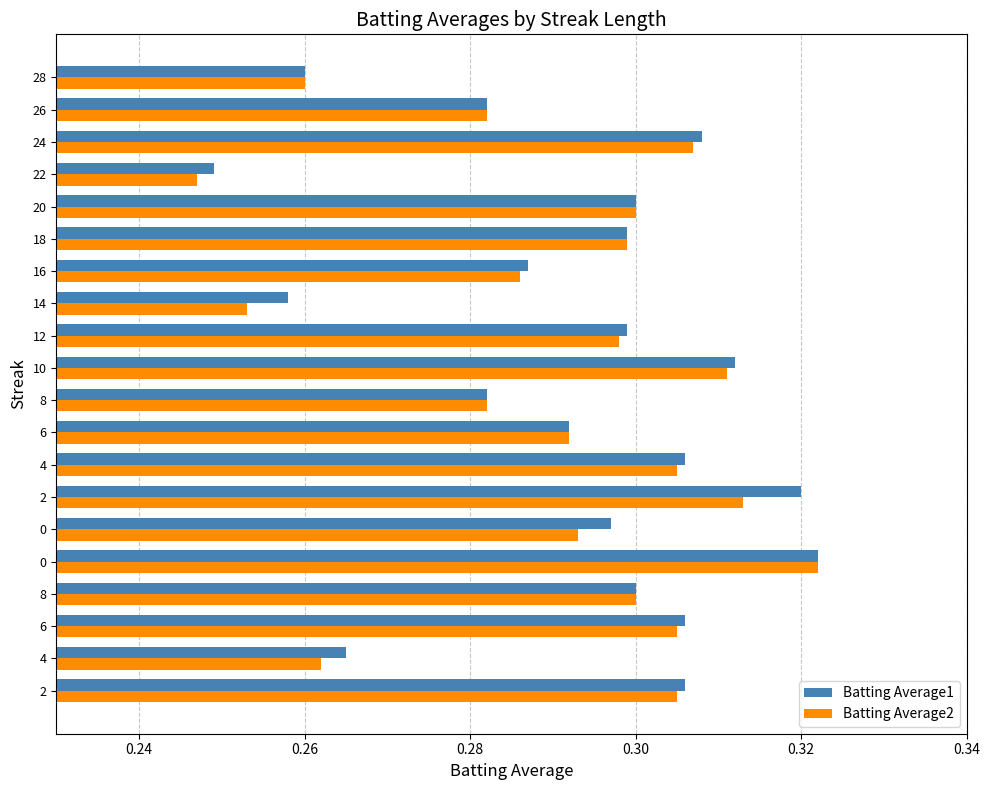

Where is Batting Average1 nearest to the value 0?

22